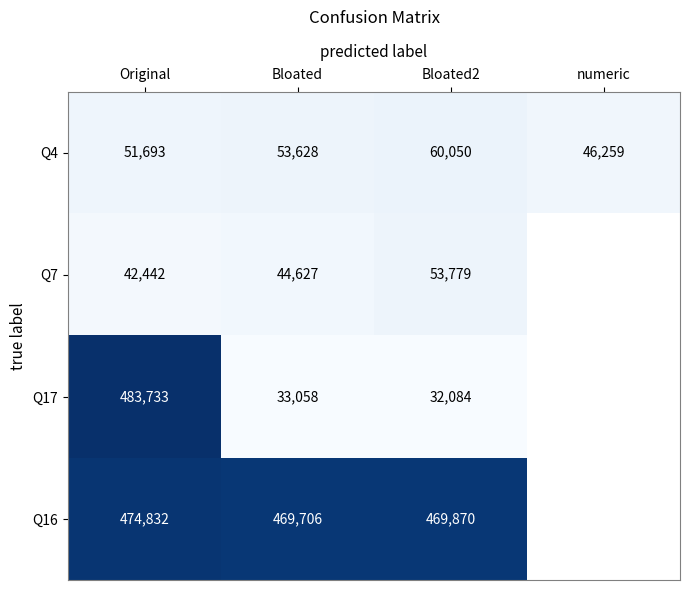

What is the sum of all Q4 values?

211630